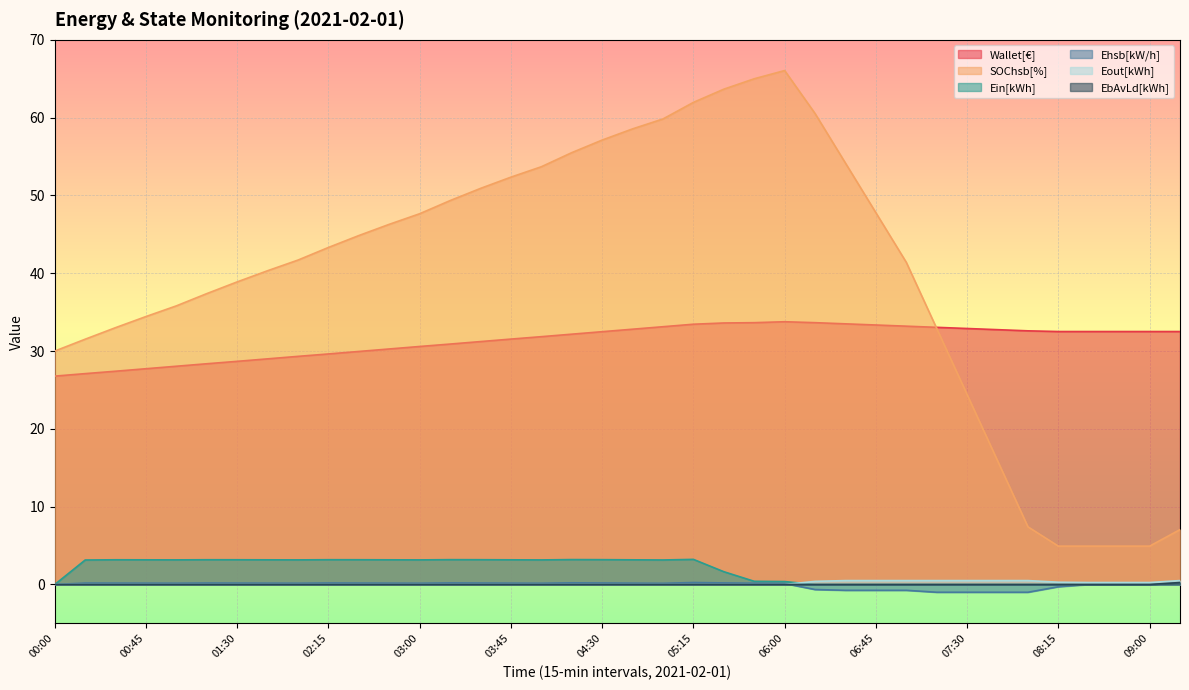

Does the chart display data point markers on the line(s)?

No